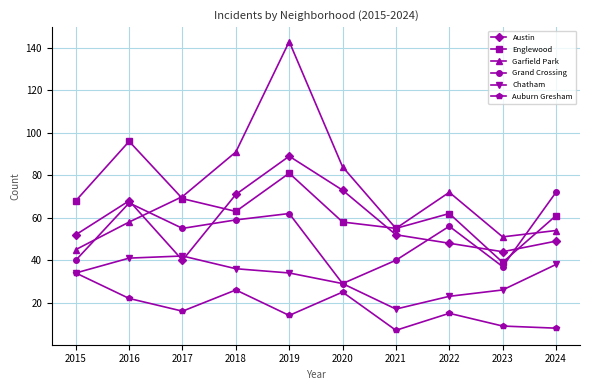

What is the approximate value of Chatham at 2018?

36